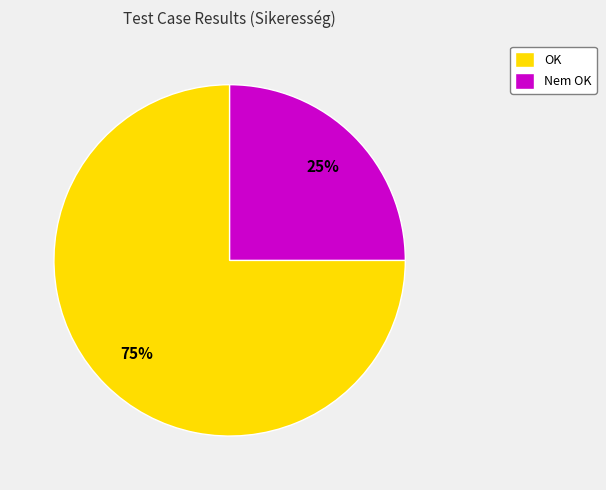

Count the number of slices in the pie.

2